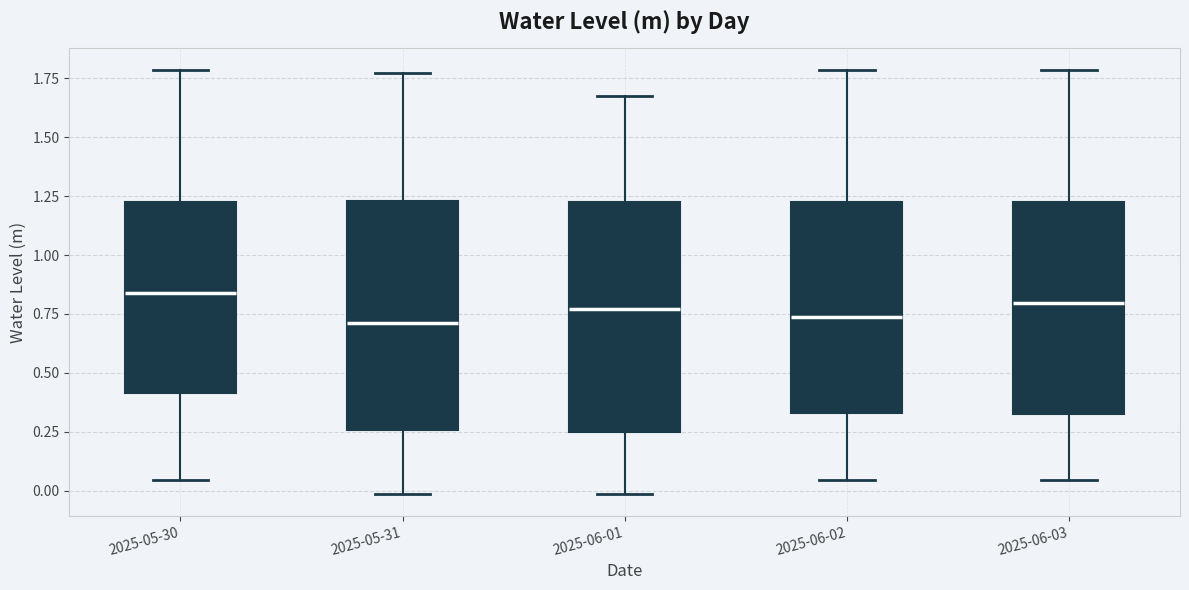

Reading left to right, read every box against the y-axis: the position of its median line, the range the box covers, and the ends of its whiskers. The values are not printed on the chart, so give them approximately, as read against the axis.

2025-05-30: median 0.85, box 0.40 to 1.20, whiskers 0.05 to 1.80
2025-05-31: median 0.70, box 0.25 to 1.25, whiskers 0.00 to 1.75
2025-06-01: median 0.75, box 0.25 to 1.20, whiskers 0.00 to 1.65
2025-06-02: median 0.75, box 0.35 to 1.20, whiskers 0.05 to 1.80
2025-06-03: median 0.80, box 0.30 to 1.20, whiskers 0.05 to 1.80